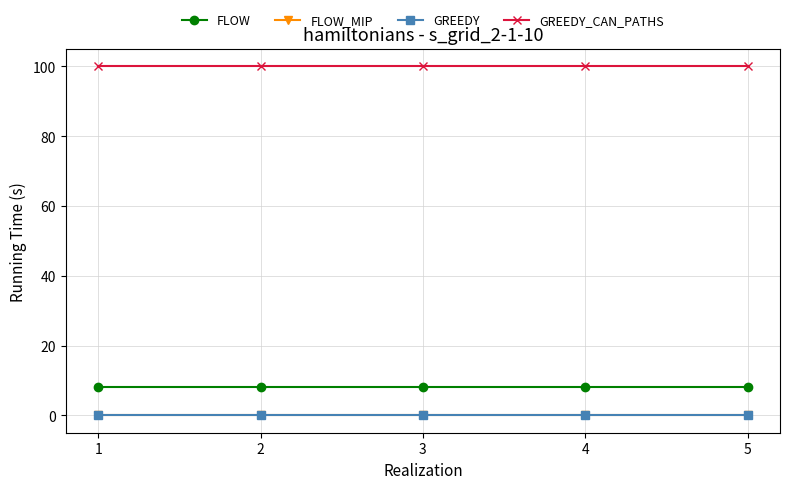

True or false: GREEDY and FLOW cross at least once.

False